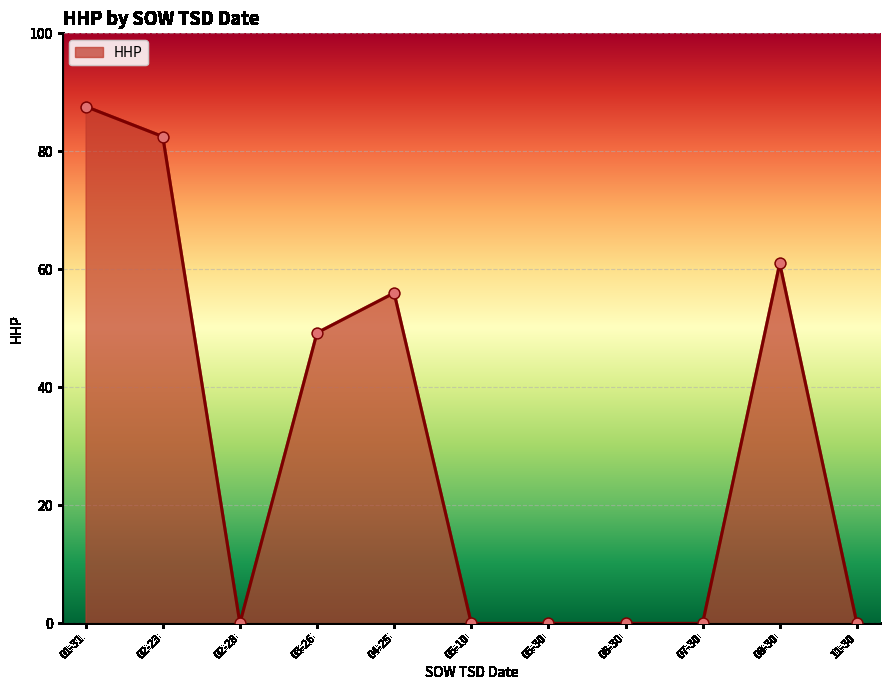

Which has a higher value, 05-10 or 08-30?

08-30